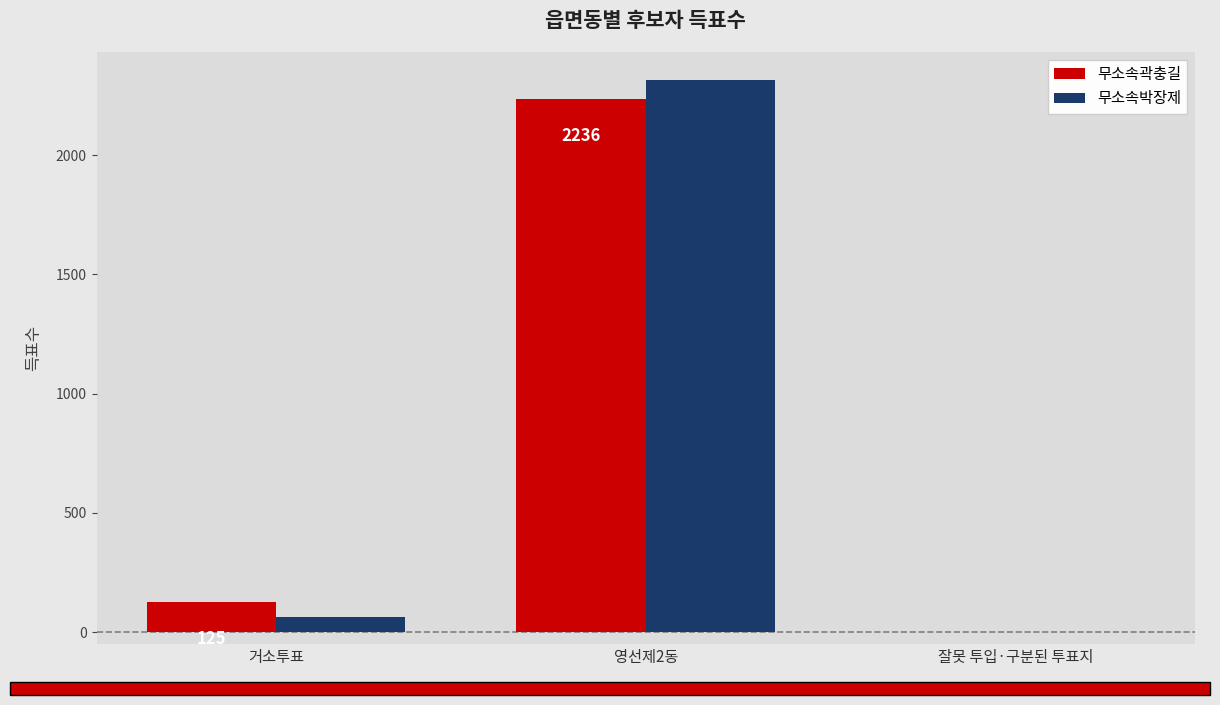

What is the difference between the 무소속박장제 values at 거소투표 and 영선제2동?

2255